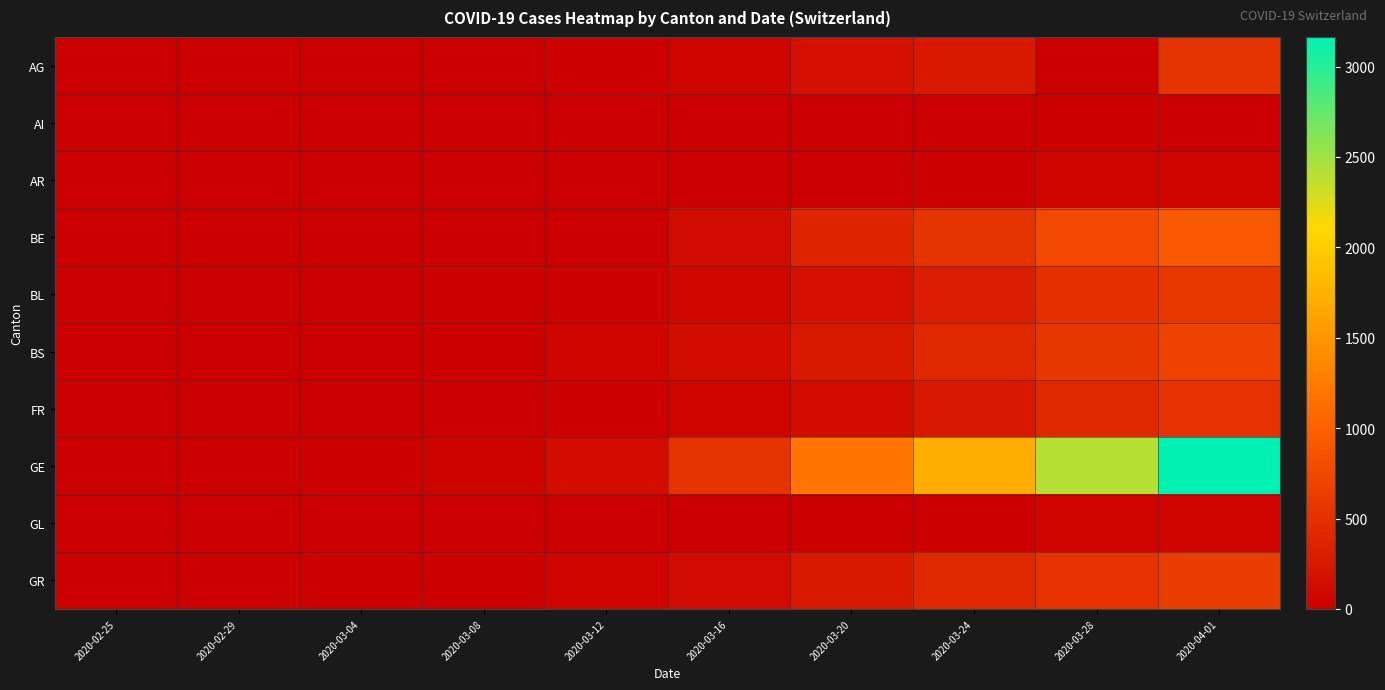

Which series has the largest range (max minus min)?

GE